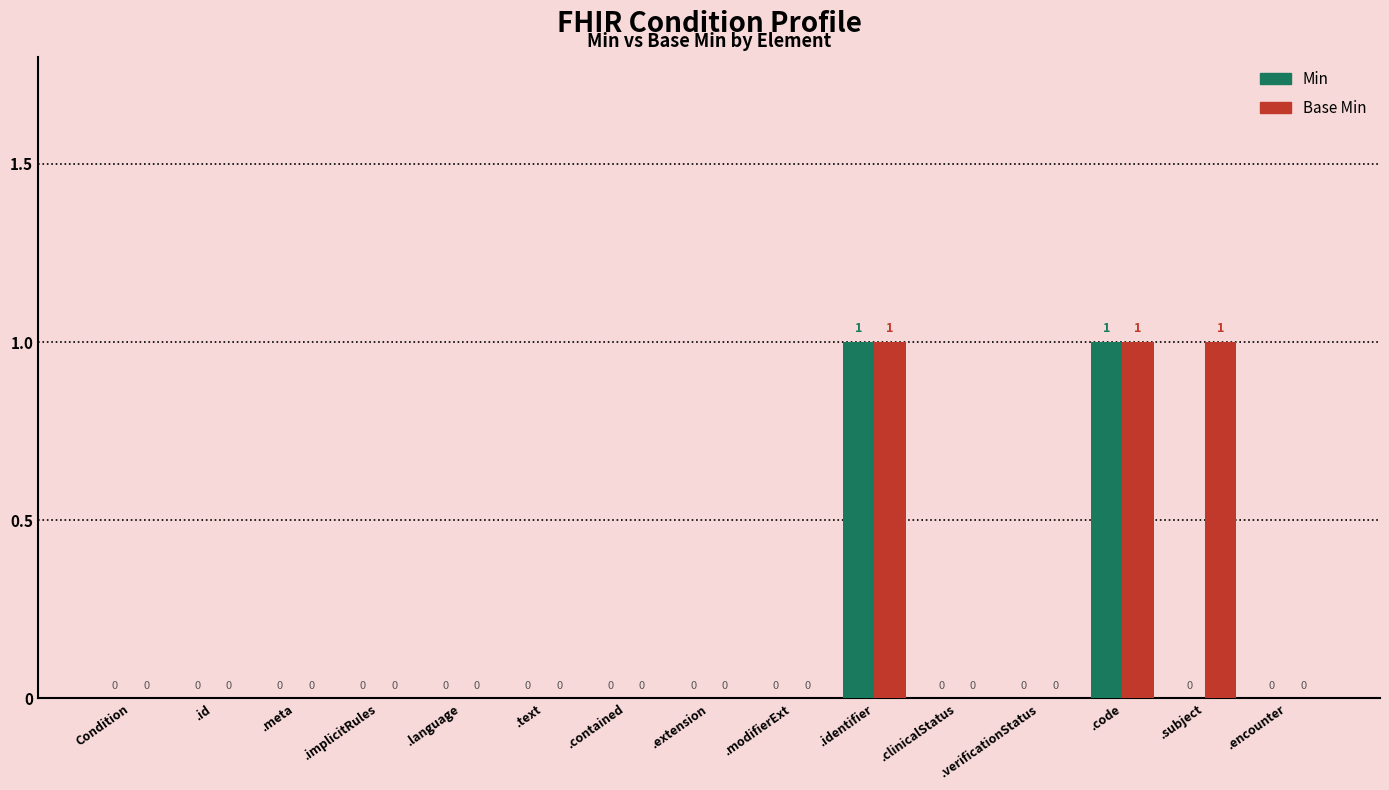

Which series has the largest total across all categories?

Base Min